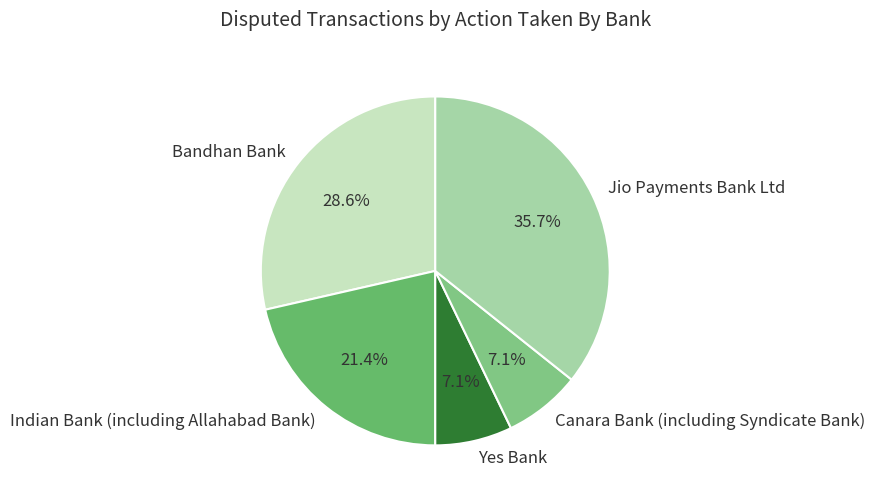

Does Indian Bank (including Allahabad Bank) account for over 50% of the chart?

No